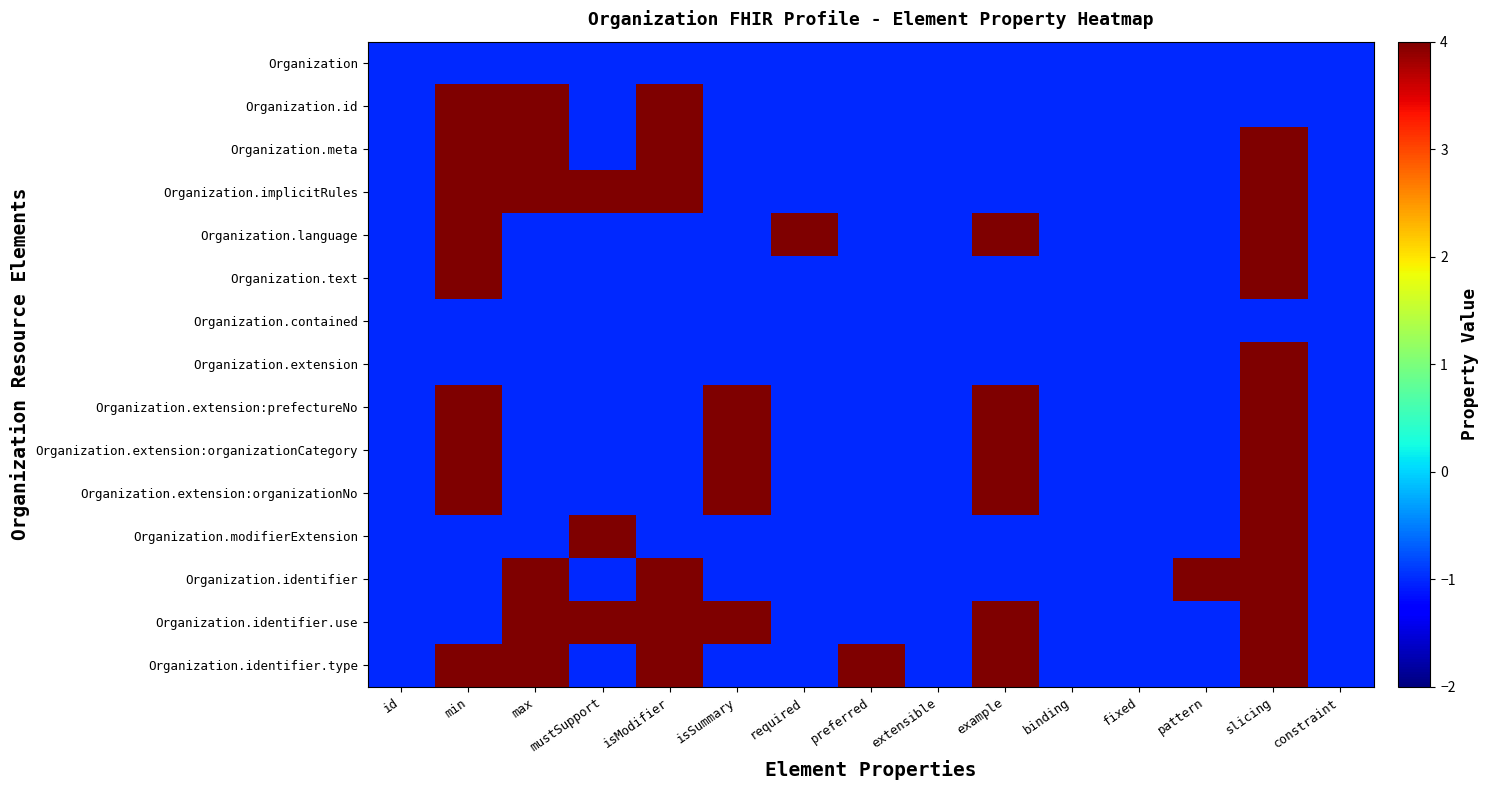

Reading left to right, transcribe all the data shown in this chart.

Organization: id=-1	min=-1	max=-1	mustSupport=-1	isModifier=-1	isSummary=-1	required=-1	preferred=-1	extensible=-1	example=-1	binding=-1	fixed=-1	pattern=-1	slicing=-1	constraint=-1
Organization.id: id=-1	min=4	max=4	mustSupport=-1	isModifier=4	isSummary=-1	required=-1	preferred=-1	extensible=-1	example=-1	binding=-1	fixed=-1	pattern=-1	slicing=-1	constraint=-1
Organization.meta: id=-1	min=4	max=4	mustSupport=-1	isModifier=4	isSummary=-1	required=-1	preferred=-1	extensible=-1	example=-1	binding=-1	fixed=-1	pattern=-1	slicing=4	constraint=-1
Organization.implicitRules: id=-1	min=4	max=4	mustSupport=4	isModifier=4	isSummary=-1	required=-1	preferred=-1	extensible=-1	example=-1	binding=-1	fixed=-1	pattern=-1	slicing=4	constraint=-1
Organization.language: id=-1	min=4	max=-1	mustSupport=-1	isModifier=-1	isSummary=-1	required=4	preferred=-1	extensible=-1	example=4	binding=-1	fixed=-1	pattern=-1	slicing=4	constraint=-1
Organization.text: id=-1	min=4	max=-1	mustSupport=-1	isModifier=-1	isSummary=-1	required=-1	preferred=-1	extensible=-1	example=-1	binding=-1	fixed=-1	pattern=-1	slicing=4	constraint=-1
Organization.contained: id=-1	min=-1	max=-1	mustSupport=-1	isModifier=-1	isSummary=-1	required=-1	preferred=-1	extensible=-1	example=-1	binding=-1	fixed=-1	pattern=-1	slicing=-1	constraint=-1
Organization.extension: id=-1	min=-1	max=-1	mustSupport=-1	isModifier=-1	isSummary=-1	required=-1	preferred=-1	extensible=-1	example=-1	binding=-1	fixed=-1	pattern=-1	slicing=4	constraint=-1
Organization.extension:prefectureNo: id=-1	min=4	max=-1	mustSupport=-1	isModifier=-1	isSummary=4	required=-1	preferred=-1	extensible=-1	example=4	binding=-1	fixed=-1	pattern=-1	slicing=4	constraint=-1
Organization.extension:organizationCategory: id=-1	min=4	max=-1	mustSupport=-1	isModifier=-1	isSummary=4	required=-1	preferred=-1	extensible=-1	example=4	binding=-1	fixed=-1	pattern=-1	slicing=4	constraint=-1
Organization.extension:organizationNo: id=-1	min=4	max=-1	mustSupport=-1	isModifier=-1	isSummary=4	required=-1	preferred=-1	extensible=-1	example=4	binding=-1	fixed=-1	pattern=-1	slicing=4	constraint=-1
Organization.modifierExtension: id=-1	min=-1	max=-1	mustSupport=4	isModifier=-1	isSummary=-1	required=-1	preferred=-1	extensible=-1	example=-1	binding=-1	fixed=-1	pattern=-1	slicing=4	constraint=-1
Organization.identifier: id=-1	min=-1	max=4	mustSupport=-1	isModifier=4	isSummary=-1	required=-1	preferred=-1	extensible=-1	example=-1	binding=-1	fixed=-1	pattern=4	slicing=4	constraint=-1
Organization.identifier.use: id=-1	min=-1	max=4	mustSupport=4	isModifier=4	isSummary=4	required=-1	preferred=-1	extensible=-1	example=4	binding=-1	fixed=-1	pattern=-1	slicing=4	constraint=-1
Organization.identifier.type: id=-1	min=4	max=4	mustSupport=-1	isModifier=4	isSummary=-1	required=-1	preferred=4	extensible=-1	example=4	binding=-1	fixed=-1	pattern=-1	slicing=4	constraint=-1